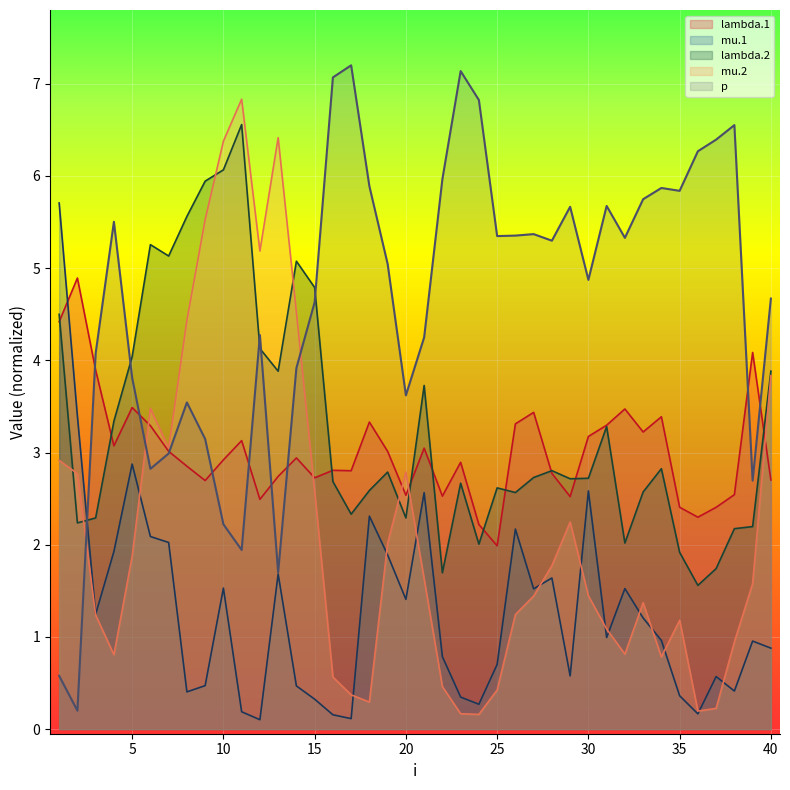

True or false: lambda.2 has a value of 1.9 at 35.

True